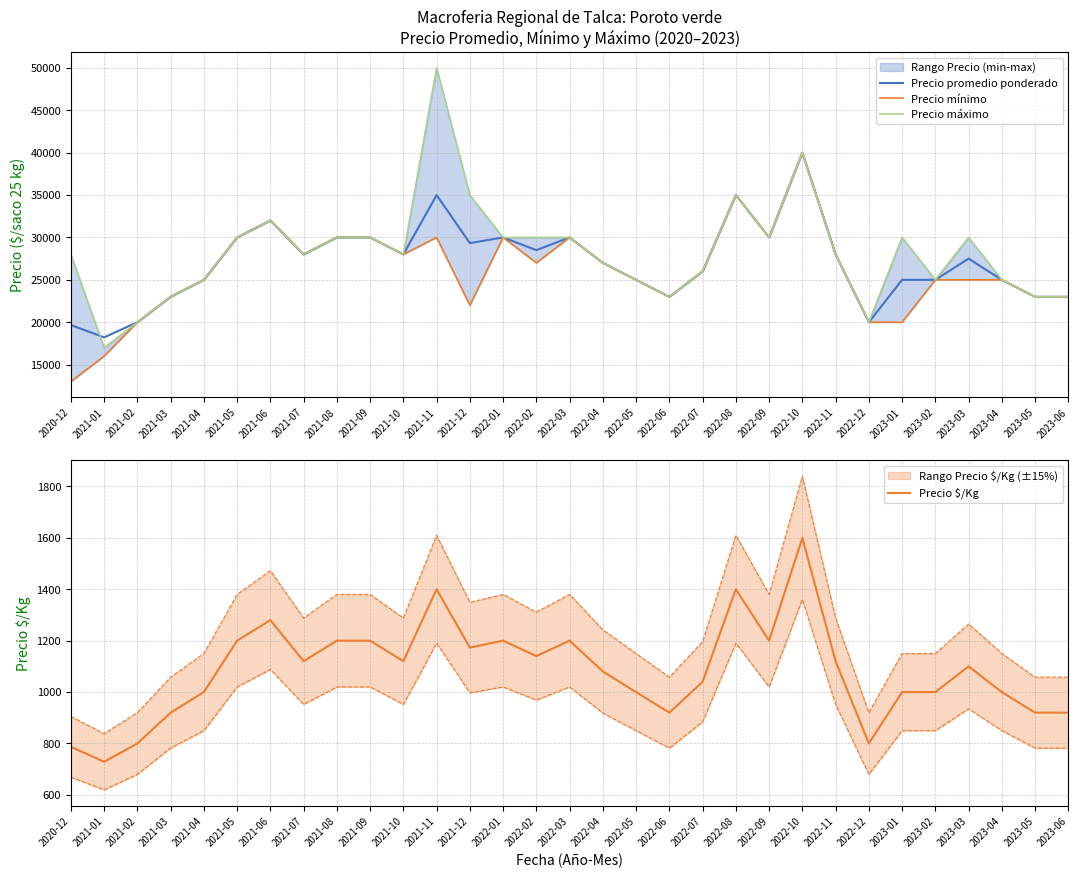

At which category is the sum across all series the highest?

2022-10